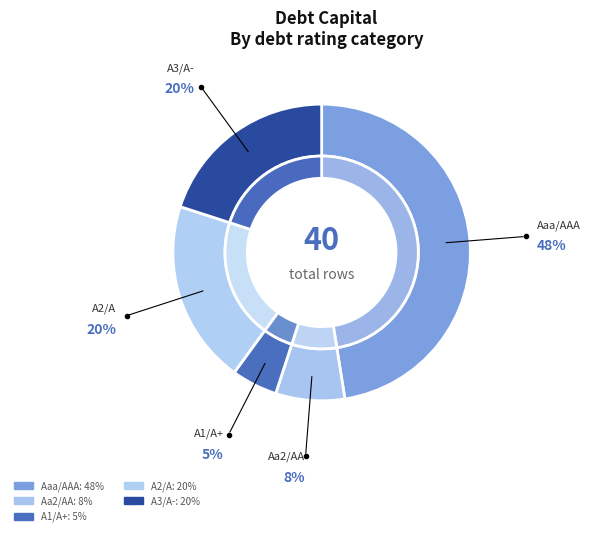

Does A1/A+ represent more than half of the total?

No